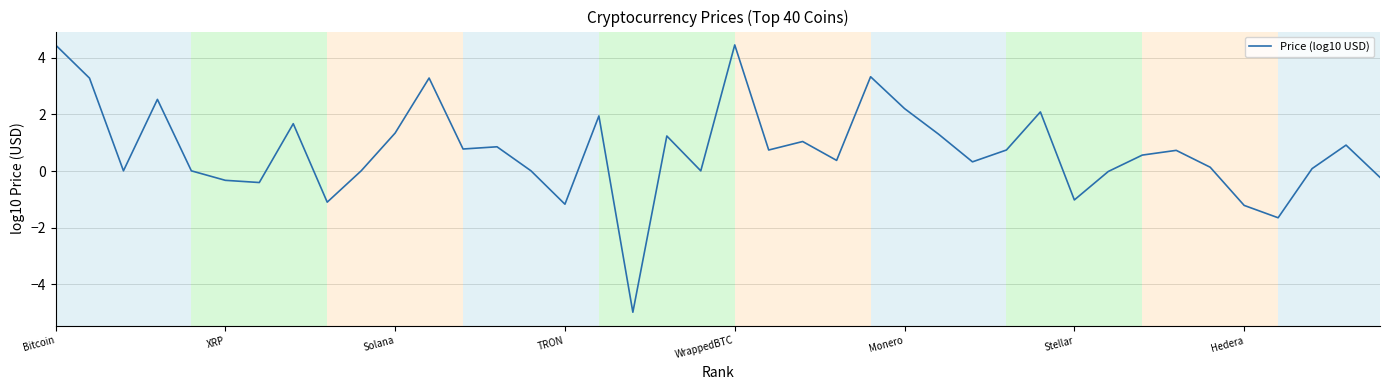

What is the difference between the maximum and minimum values?

9.4